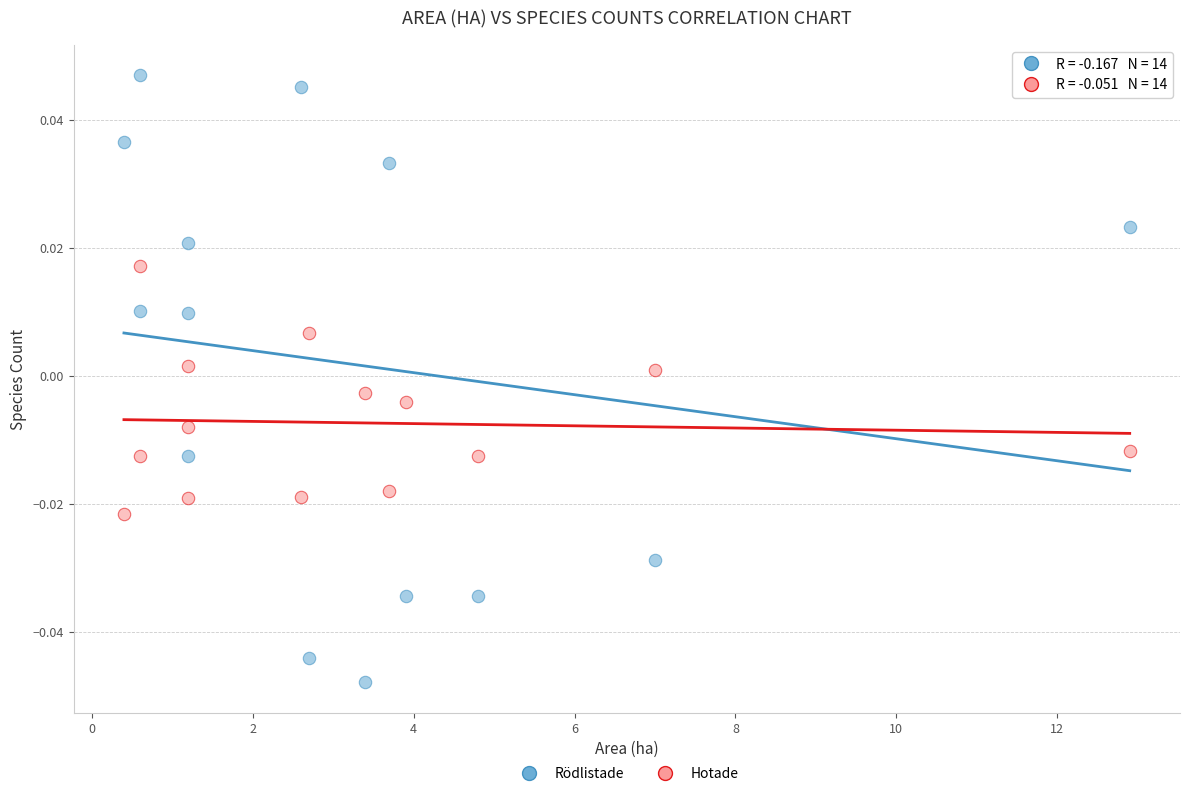

What are all the series names shown in the legend?

Rödlistade, Hotade